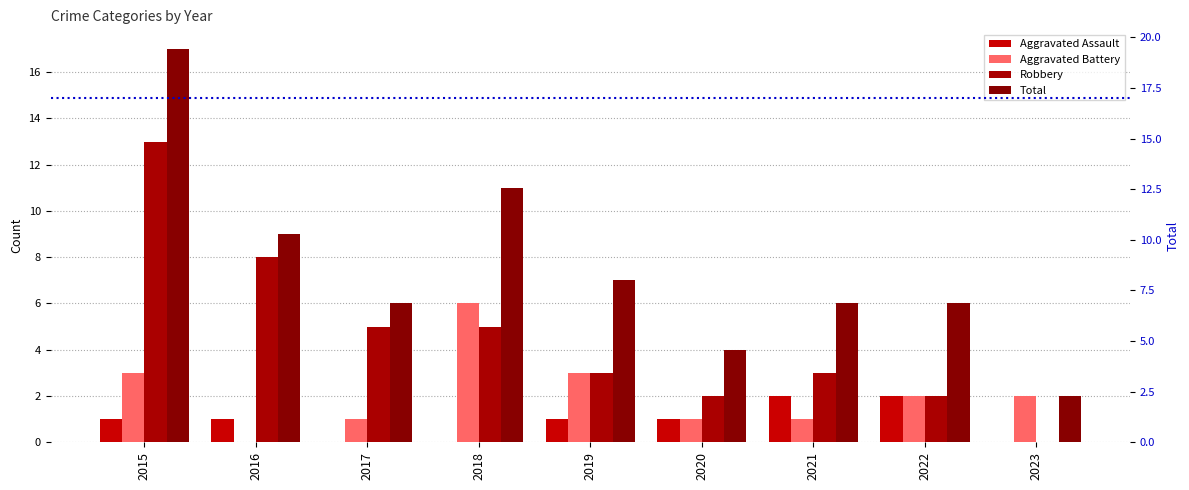

What is the total value across all series at 2016?

18